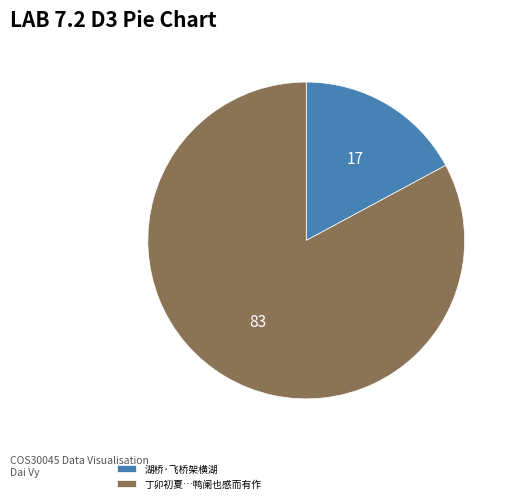

What is the majority slice?

丁卯初夏…鸭阑也感而有作